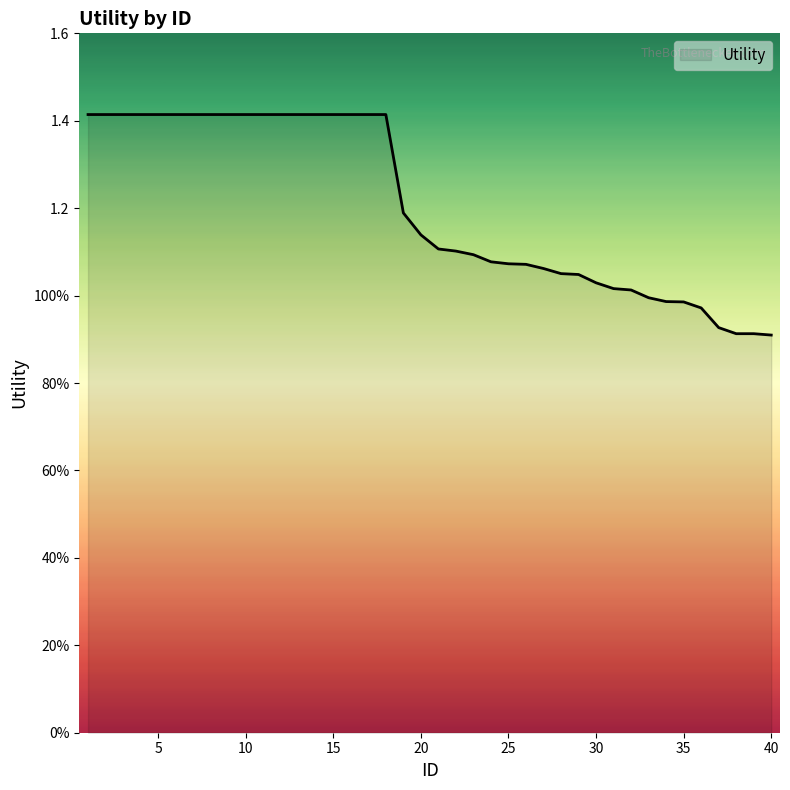

At which category does the chart reach its peak across all series?

1